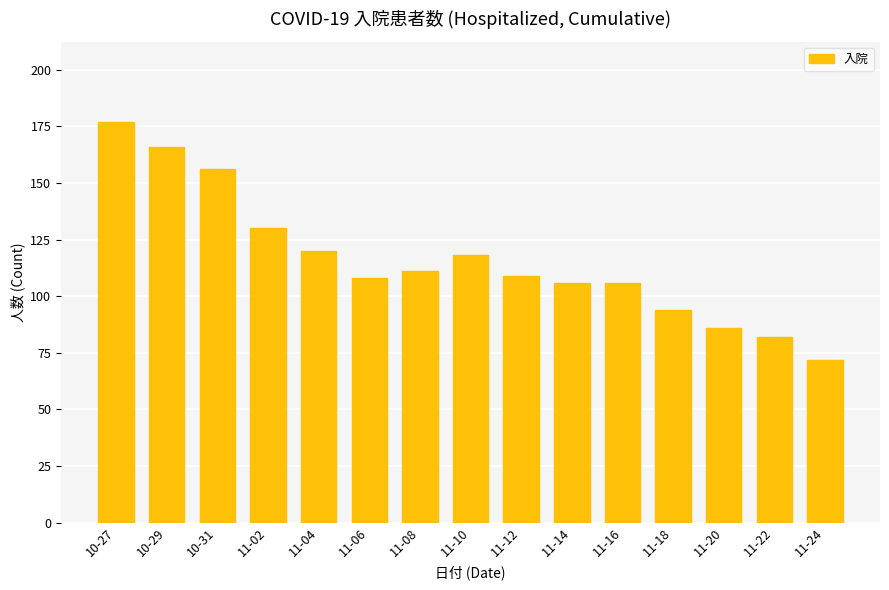

The value at 11-20 is 86. True or false?

True